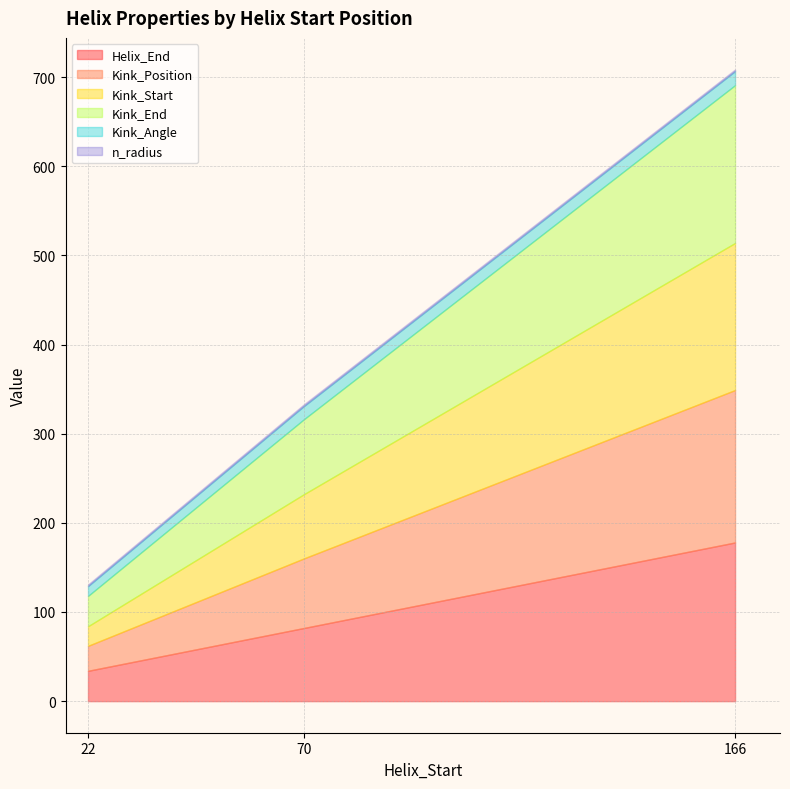

Which series has the largest total across all categories?

Kink_End